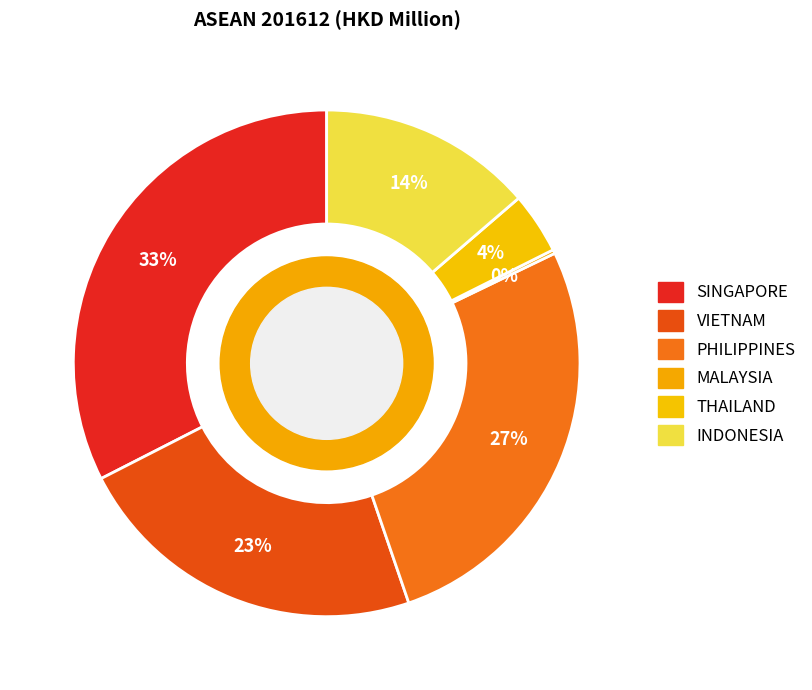

Is there a majority slice in this chart?

No